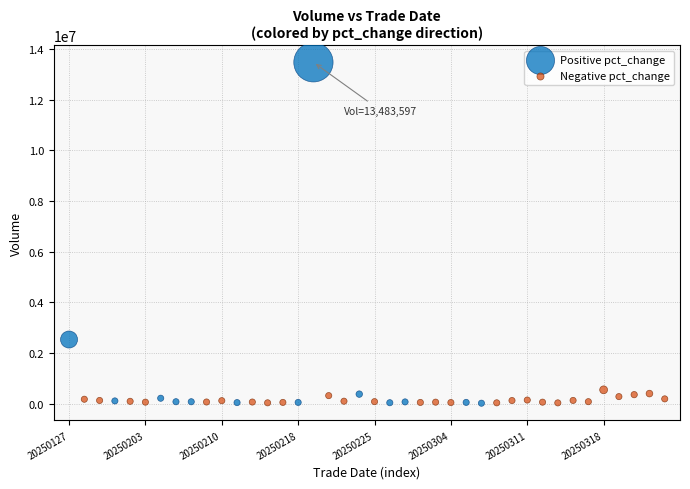

Which series has the largest Y range (max minus min)?

Positive pct_change